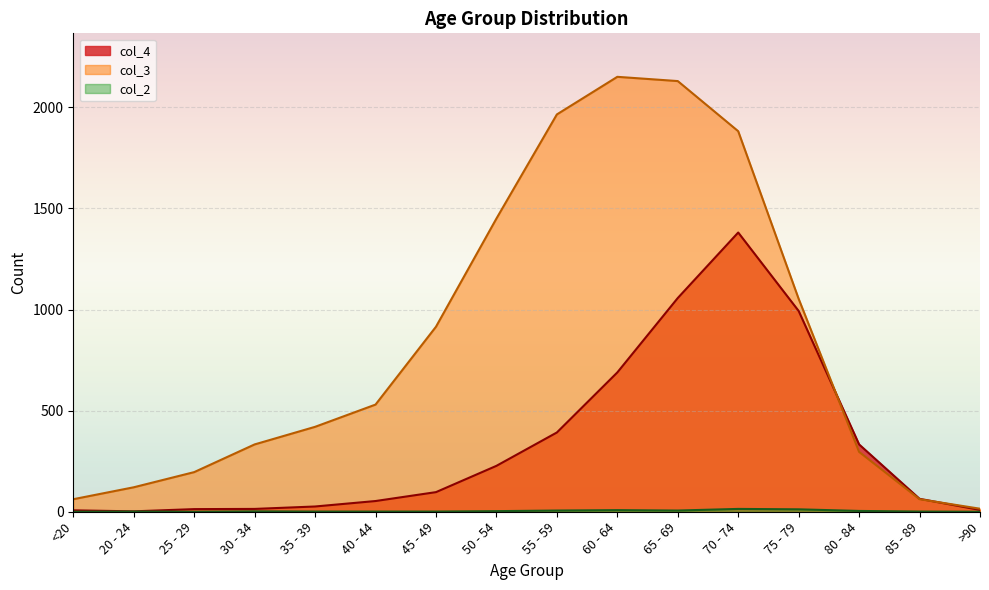

Reading left to right, transcribe all the data shown in this chart.

col_4: <20=7	20 - 24=2	25 - 29=13	30 - 34=14	35 - 39=26	40 - 44=53	45 - 49=97	50 - 54=227	55 - 59=392	60 - 64=689	65 - 69=1057	70 - 74=1381	75 - 79=993	80 - 84=333	85 - 89=64	>90=9
col_3: <20=62	20 - 24=121	25 - 29=196	30 - 34=333	35 - 39=420	40 - 44=530	45 - 49=915	50 - 54=1450	55 - 59=1965	60 - 64=2151	65 - 69=2130	70 - 74=1882	75 - 79=1053	80 - 84=296	85 - 89=62	>90=15
col_2: <20=0	20 - 24=1	25 - 29=0	30 - 34=2	35 - 39=1	40 - 44=1	45 - 49=1	50 - 54=3	55 - 59=6	60 - 64=8	65 - 69=6	70 - 74=14	75 - 79=12	80 - 84=4	85 - 89=1	>90=0